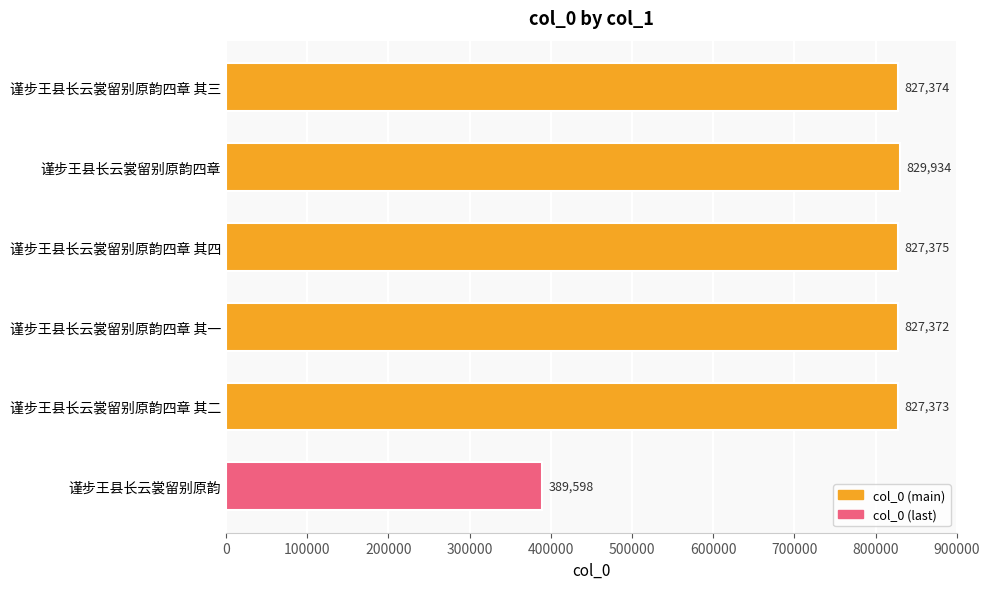

What position from the bottom is 谨步王县长云裳留别原韵四章 其二?

2